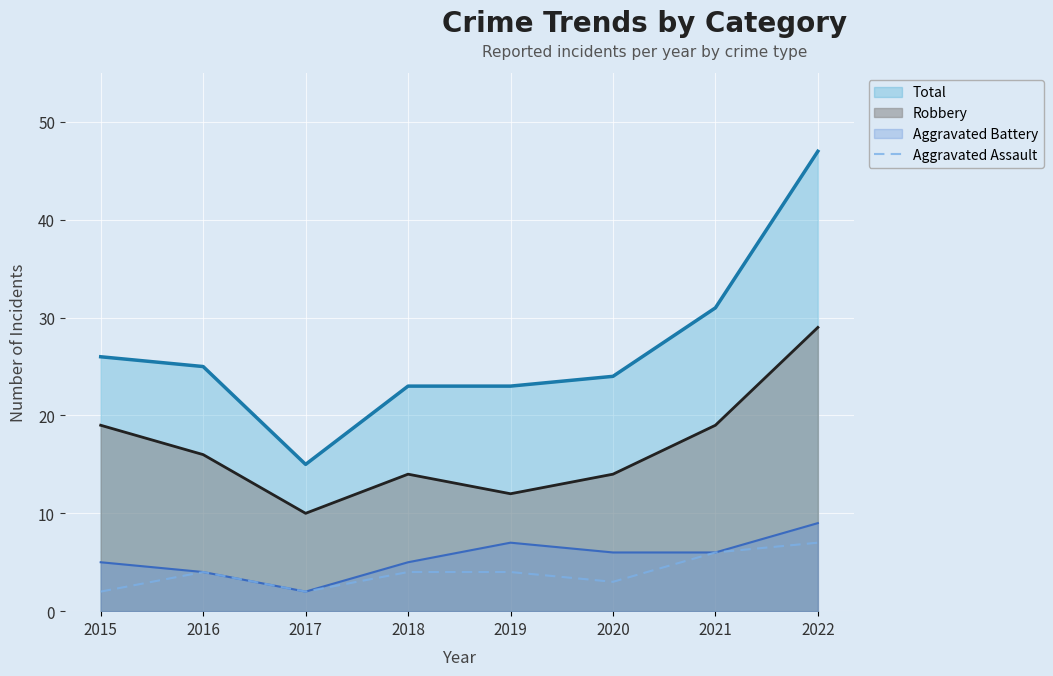

True or false: Aggravated Assault and Robbery intersect in this chart.

False